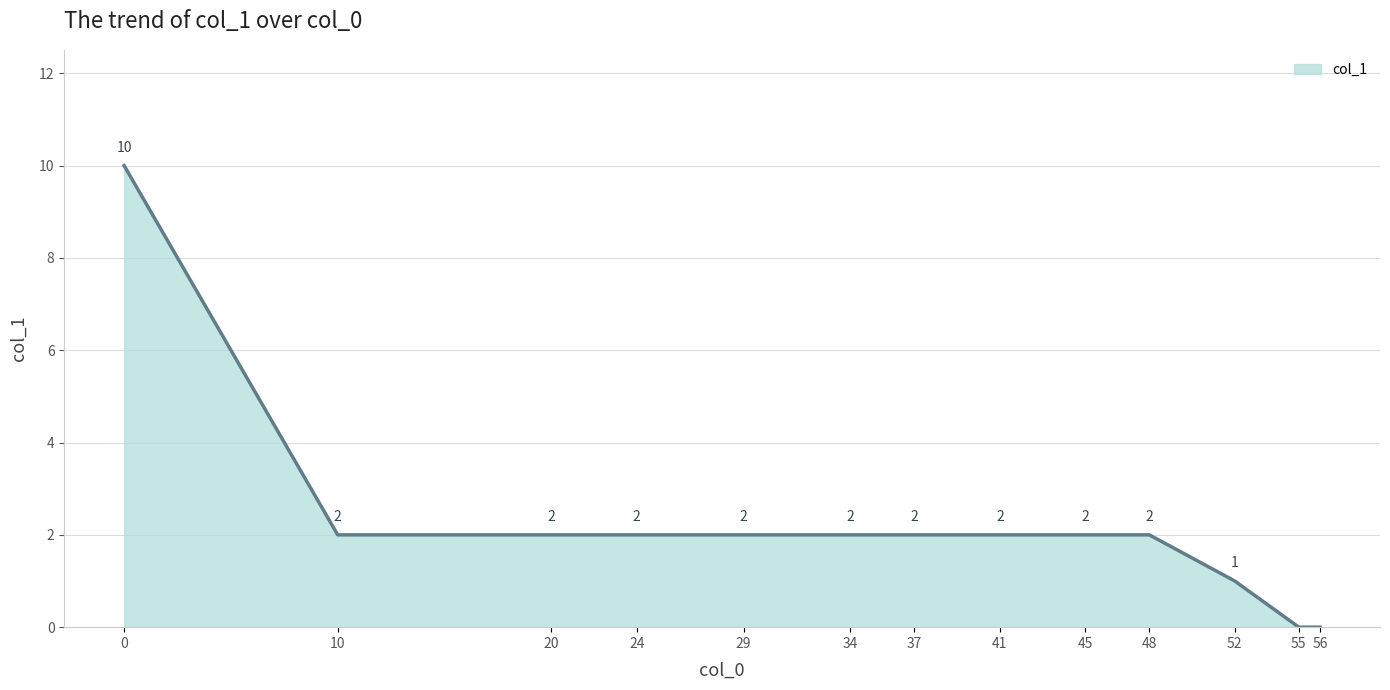

The chart shows a value of 0 at 55. True or false?

True